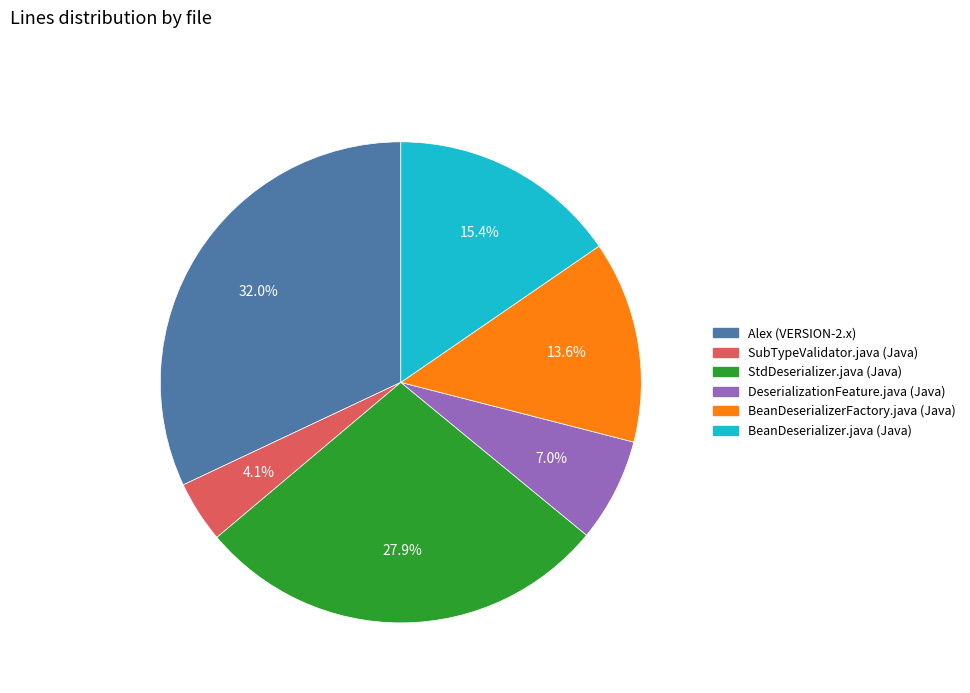

What is the ratio of the value at BeanDeserializer.java (Java) to the value at BeanDeserializerFactory.java (Java)?

1.1